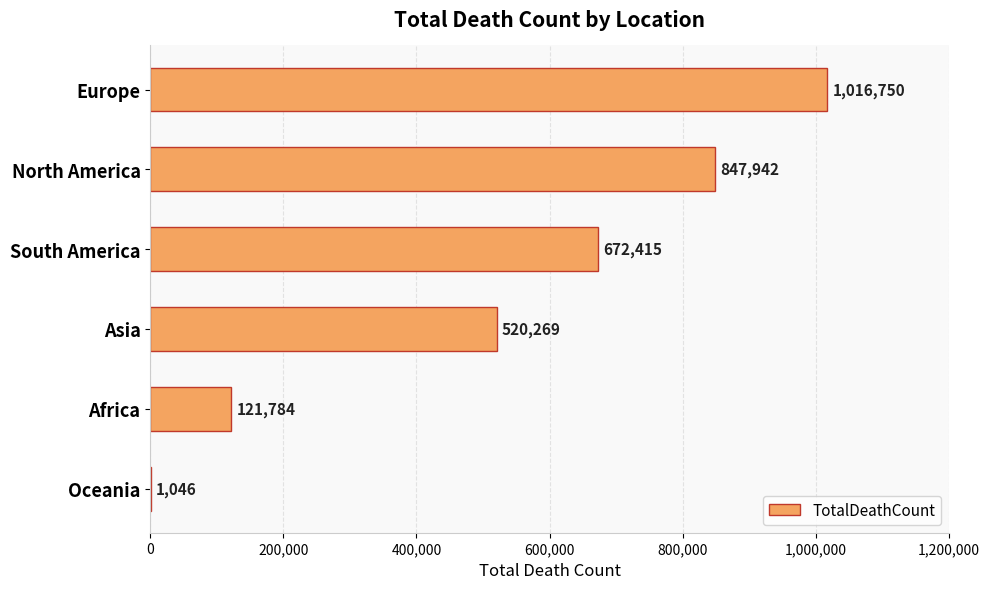

What is the sum of all values?

3180206